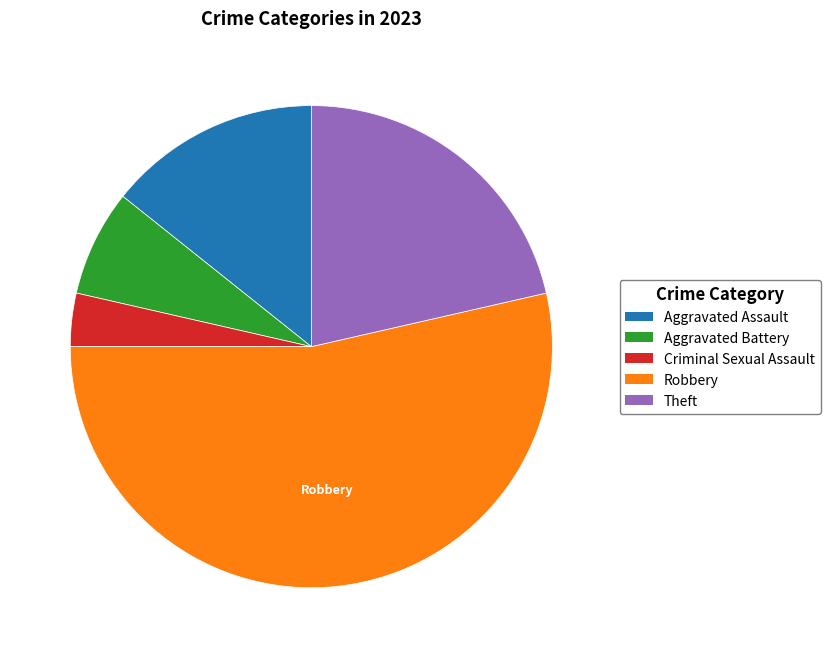

Rank the categories by value from highest to lowest.

Robbery, Theft, Aggravated Assault, Aggravated Battery, Criminal Sexual Assault